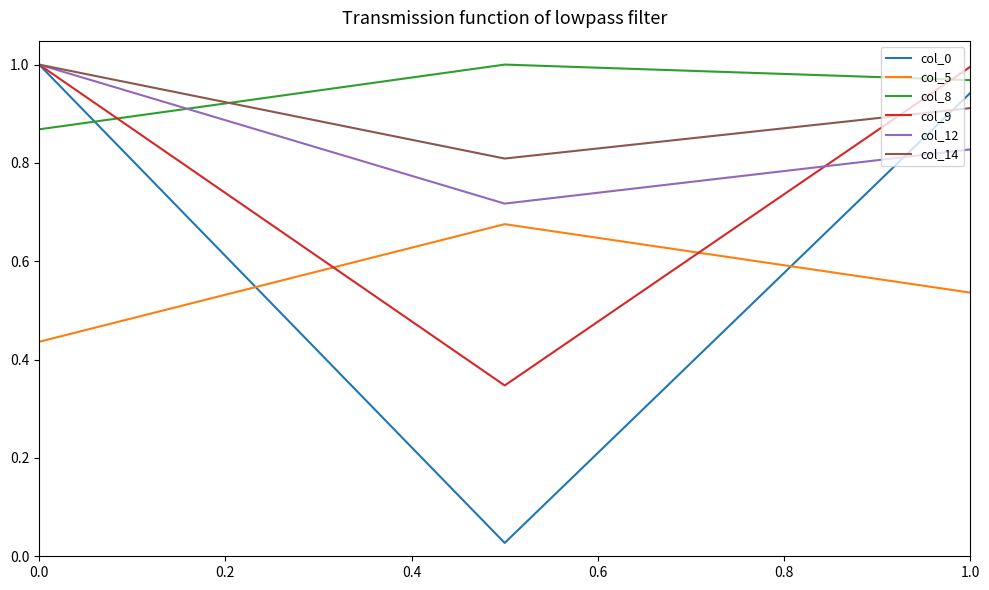

Count the number of data series in this chart.

6